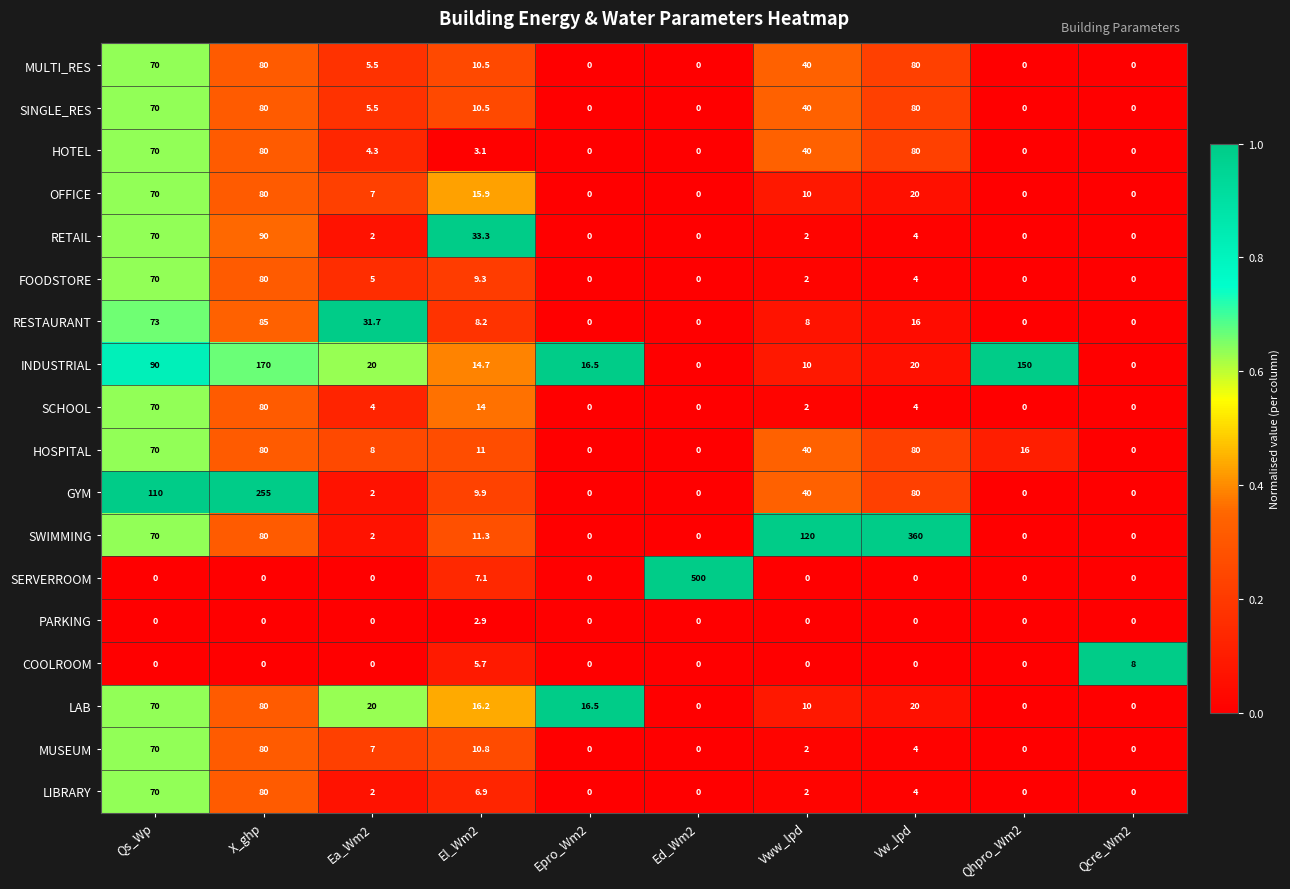

Which label corresponds to the largest value in the chart?

Ed_Wm2